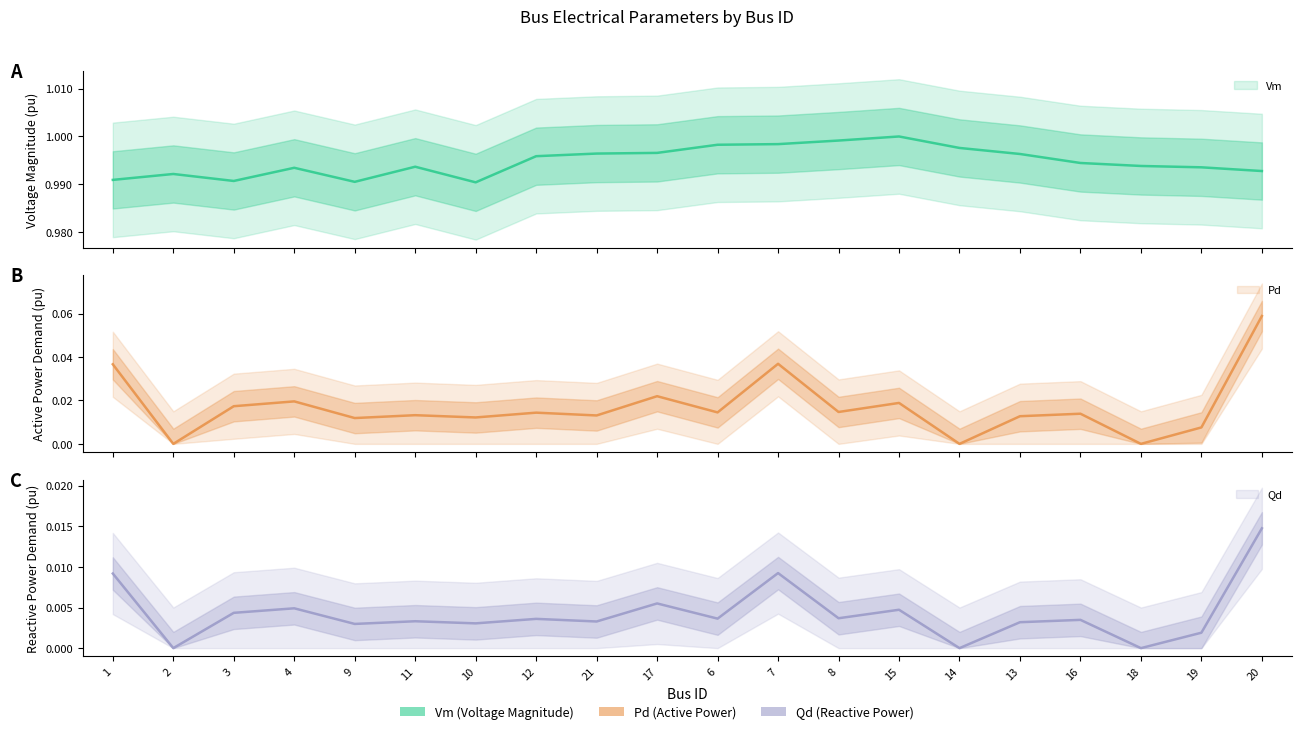

True or false: Vm and Pd cross at least once.

False